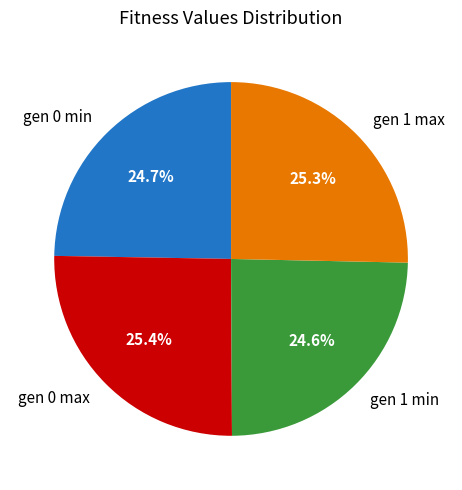

Approximately how many times larger is the value at gen 1 max compared to gen 0 min?

1.0